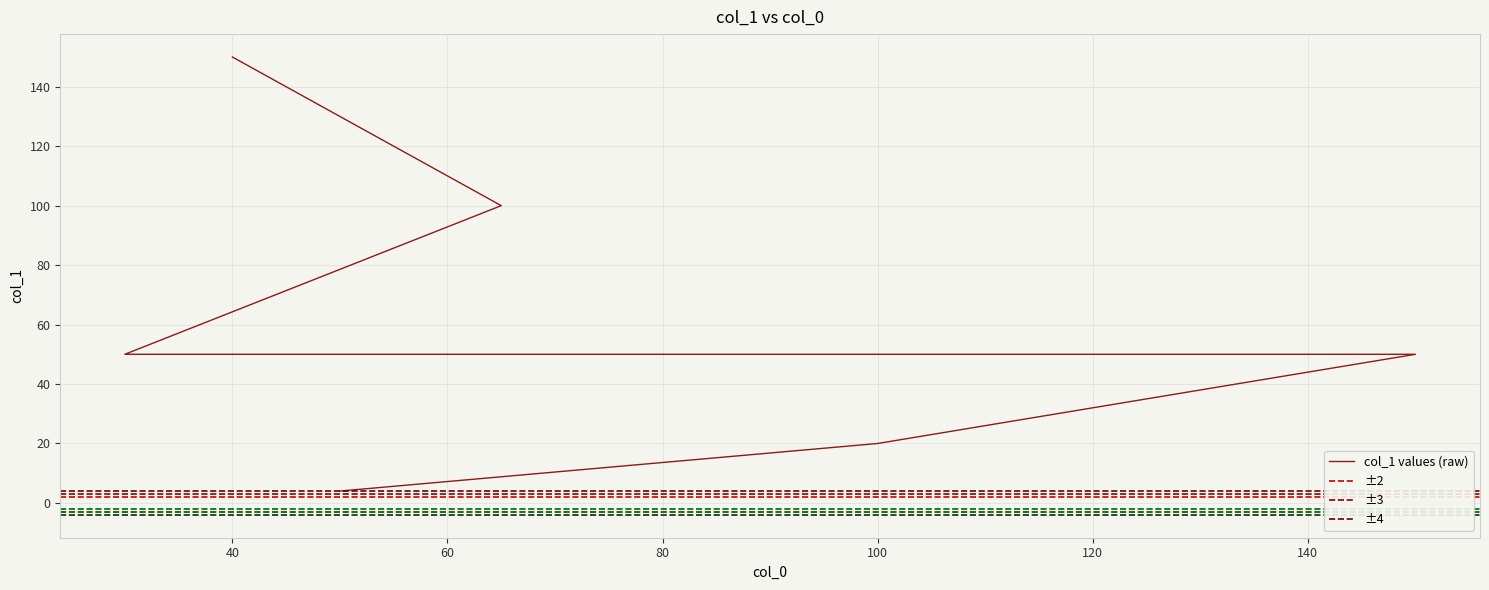

What is the value of the 6th point from the left?

150